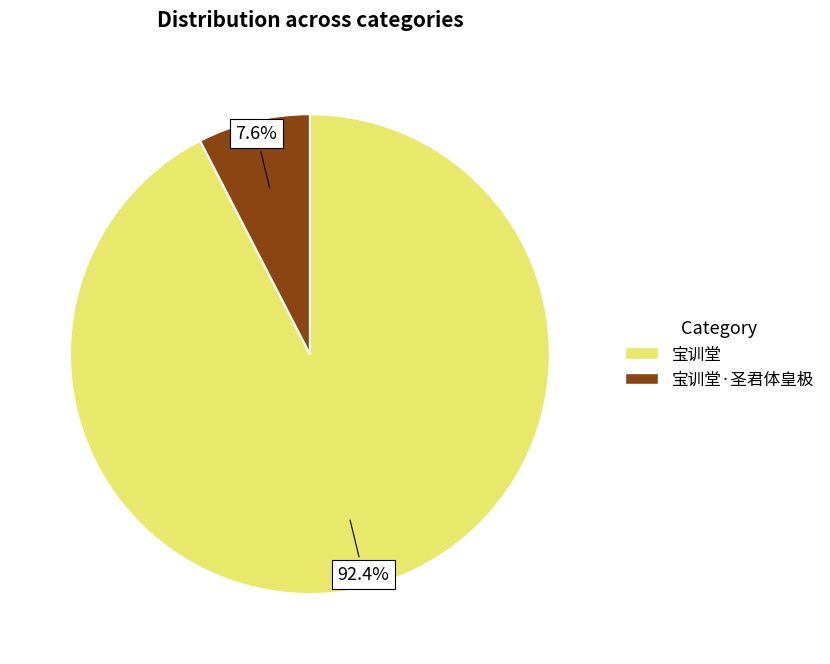

To the nearest percent, what is the average slice percentage?

50%